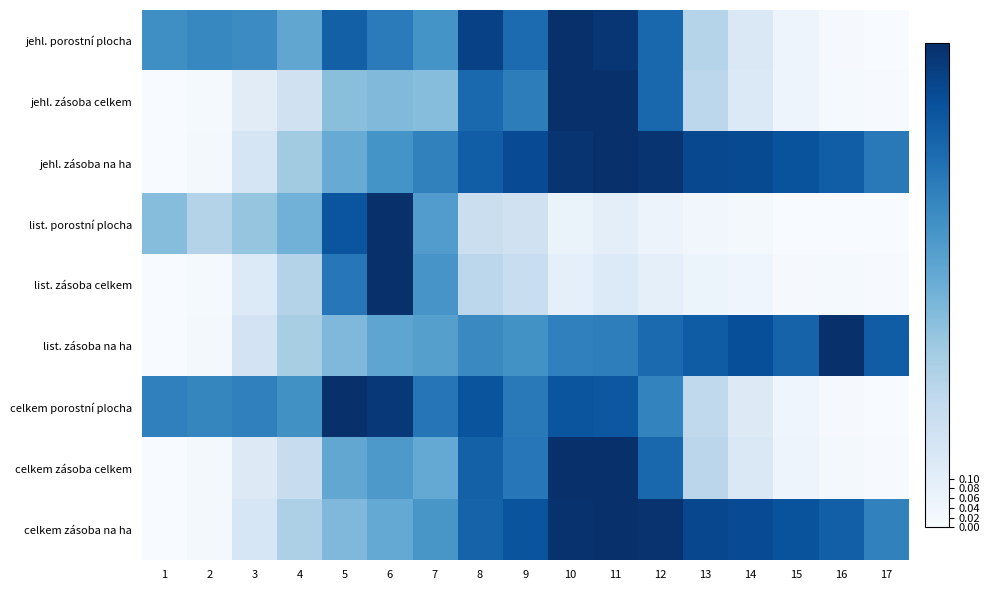

What is the total value across all series at 10?

6.7